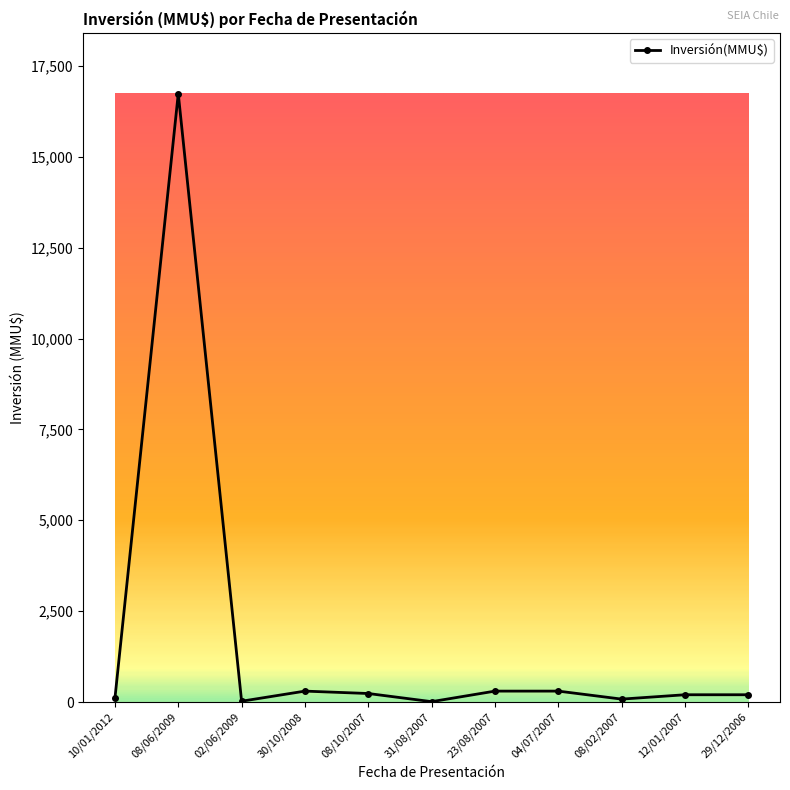

The chart shows a value of 16736 at 08/06/2009. True or false?

True